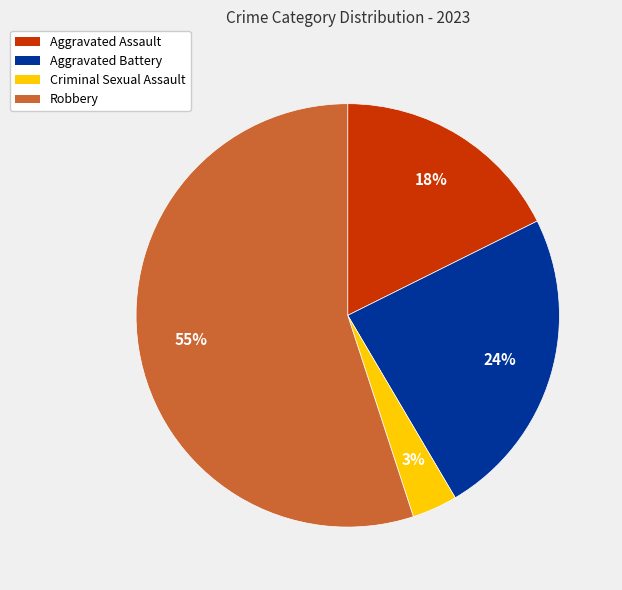

To the nearest percent, what is the difference between the largest and smallest slice percentages?

52%